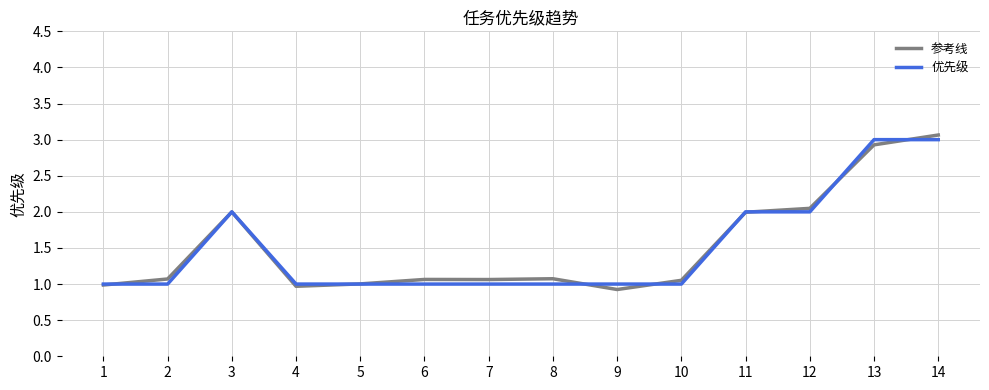

How many lines are shown in the chart?

2